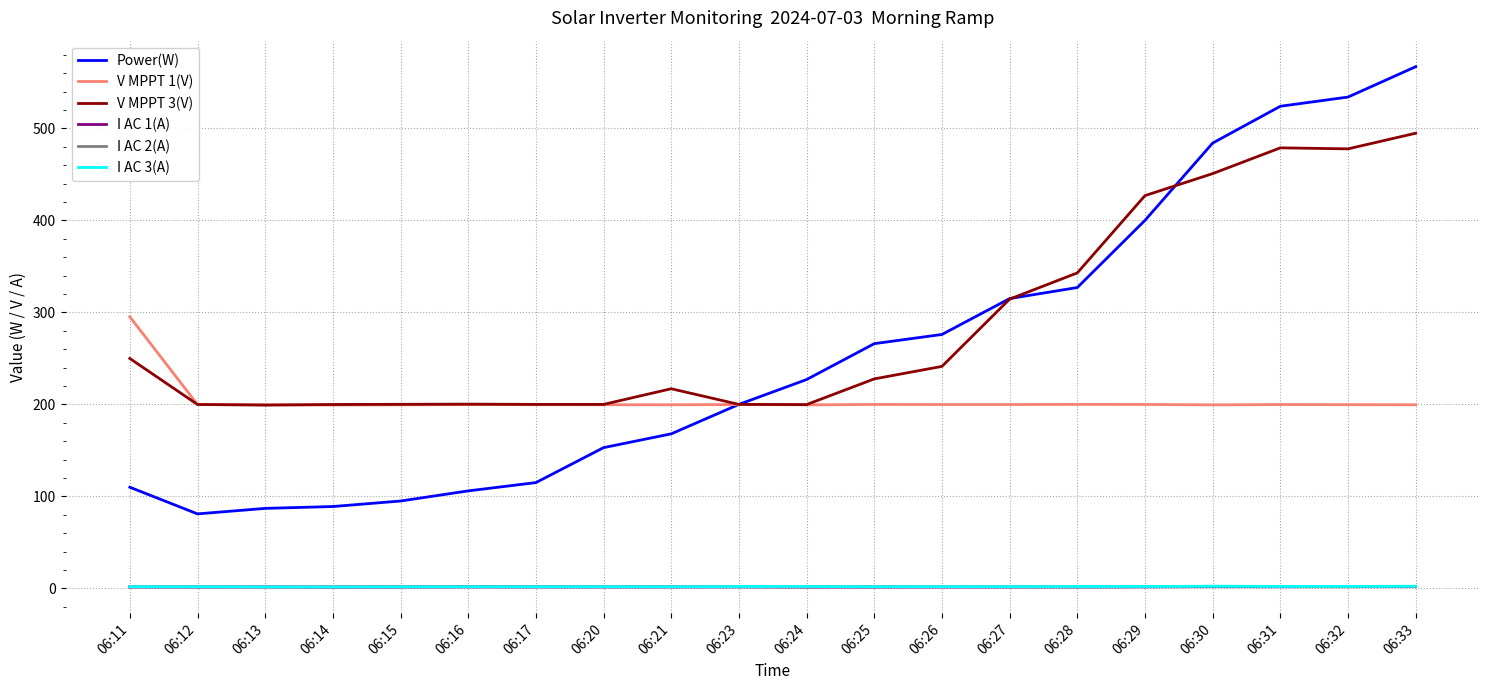

What are all the series names shown in the legend?

Power(W), V MPPT 1(V), V MPPT 3(V), I AC 1(A), I AC 2(A), I AC 3(A)